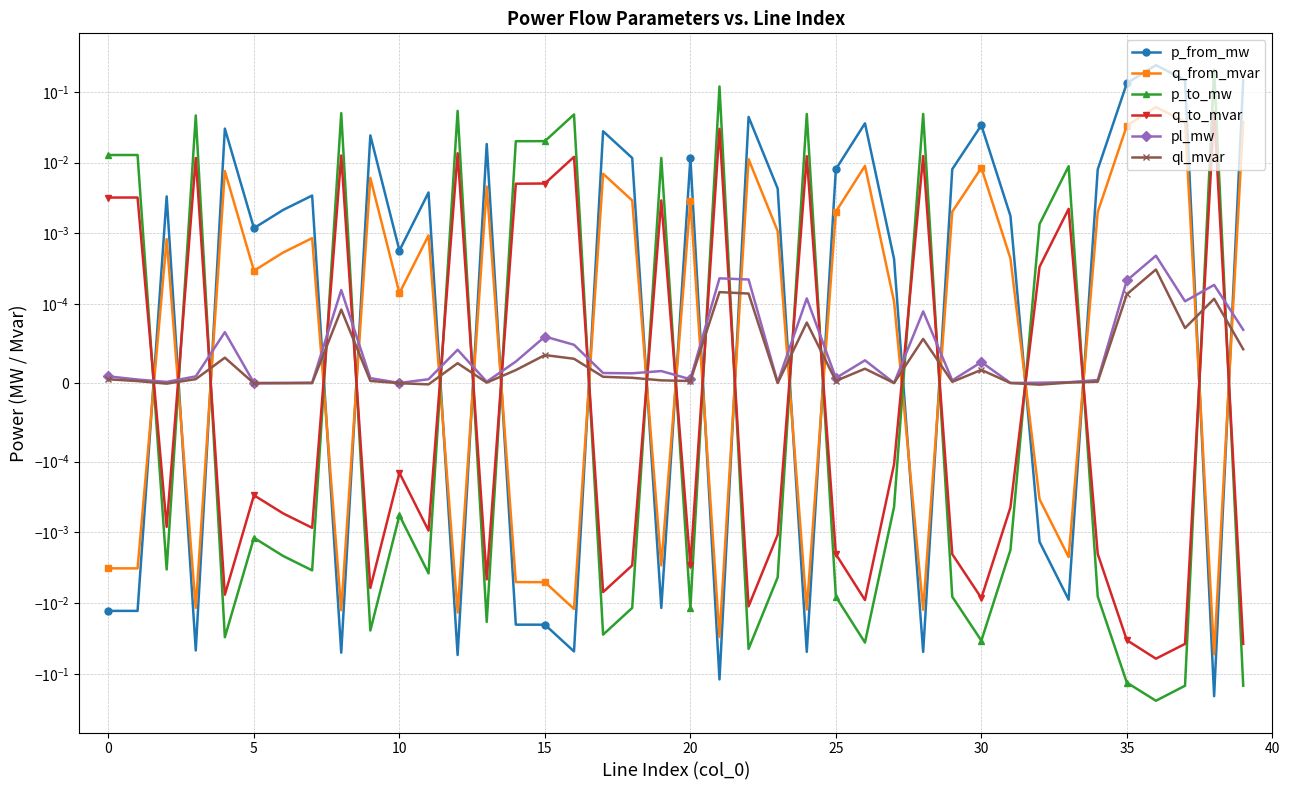

Which series changed the most between 12 and 28?

p_from_mw